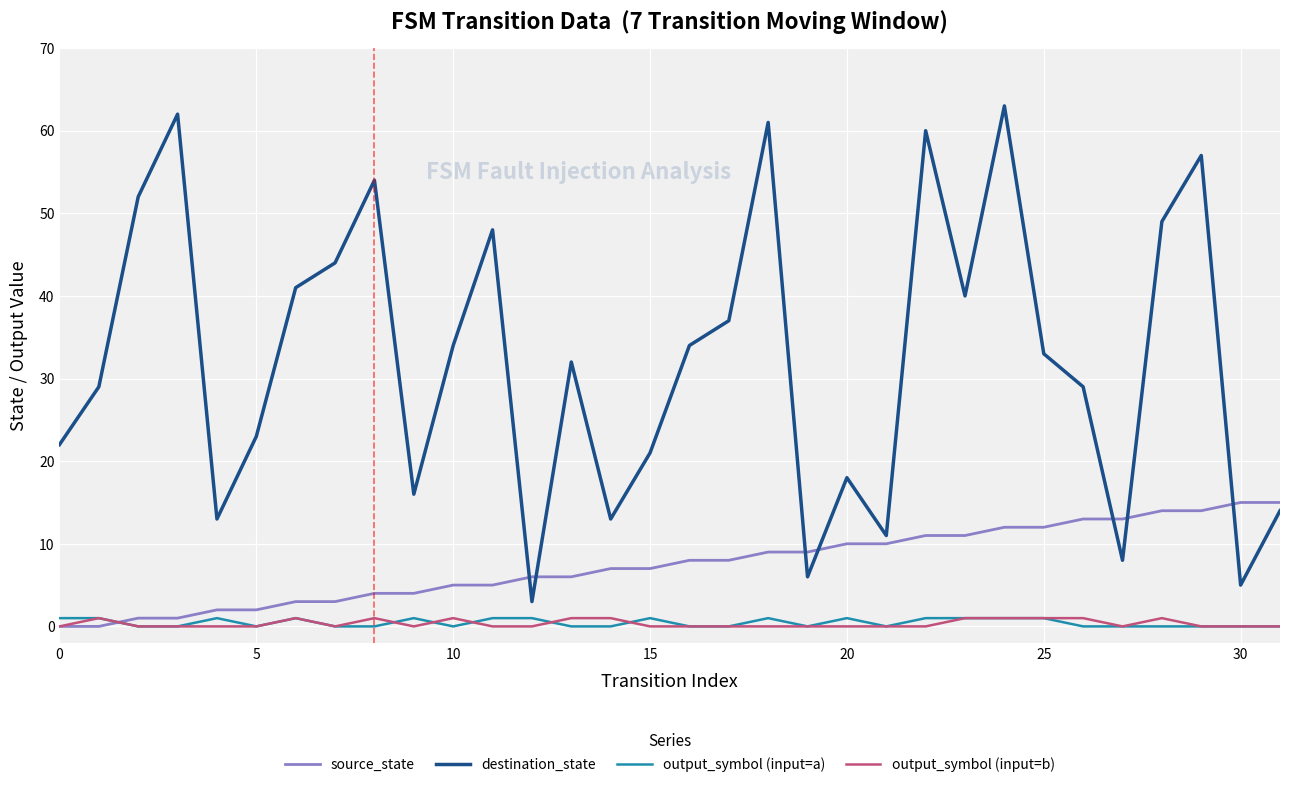

True or false: output_symbol (input=b) and destination_state intersect in this chart.

False